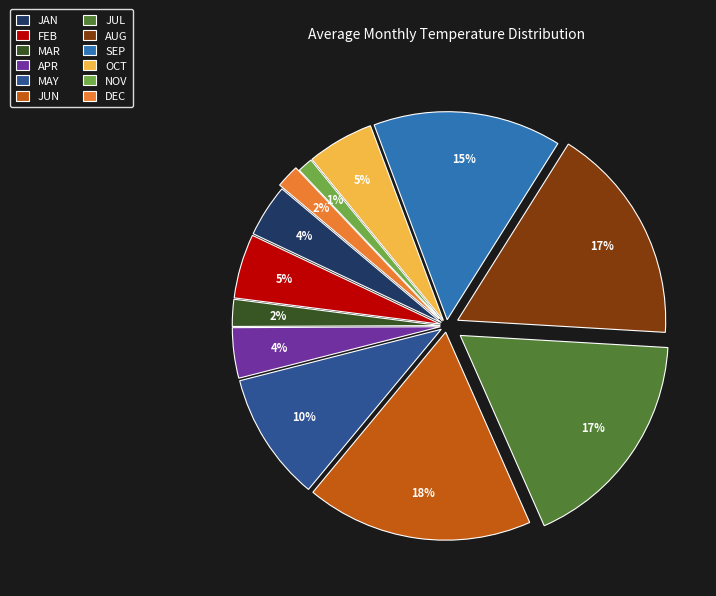

The JUL slice represents 27% of the pie. True or false?

False